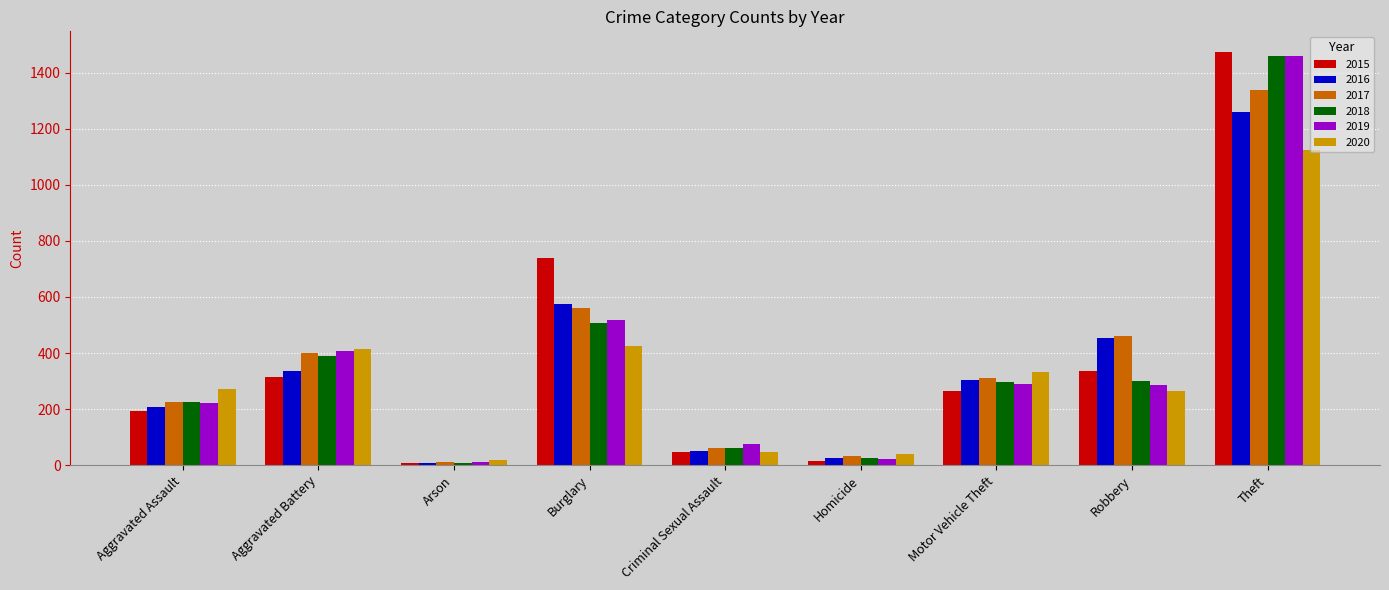

What are all the series names shown in the legend?

2015, 2016, 2017, 2018, 2019, 2020